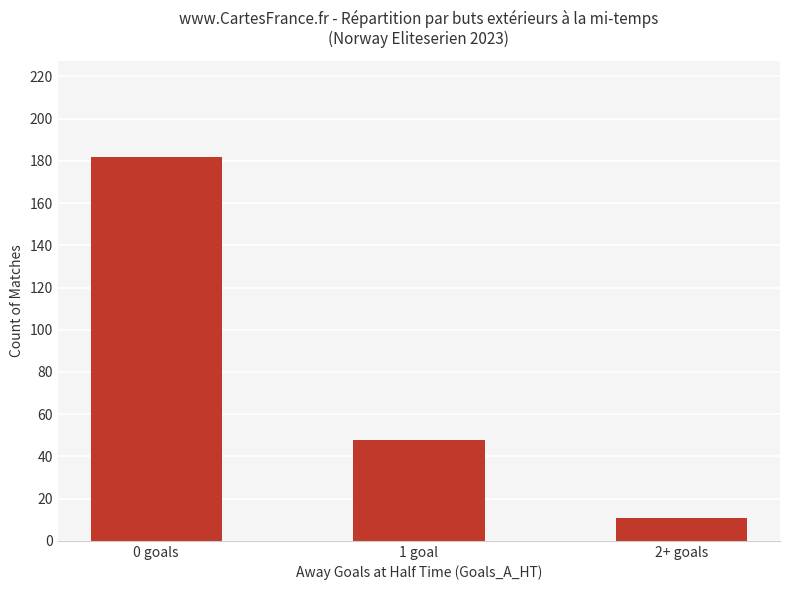

What is the greatest value displayed?

182